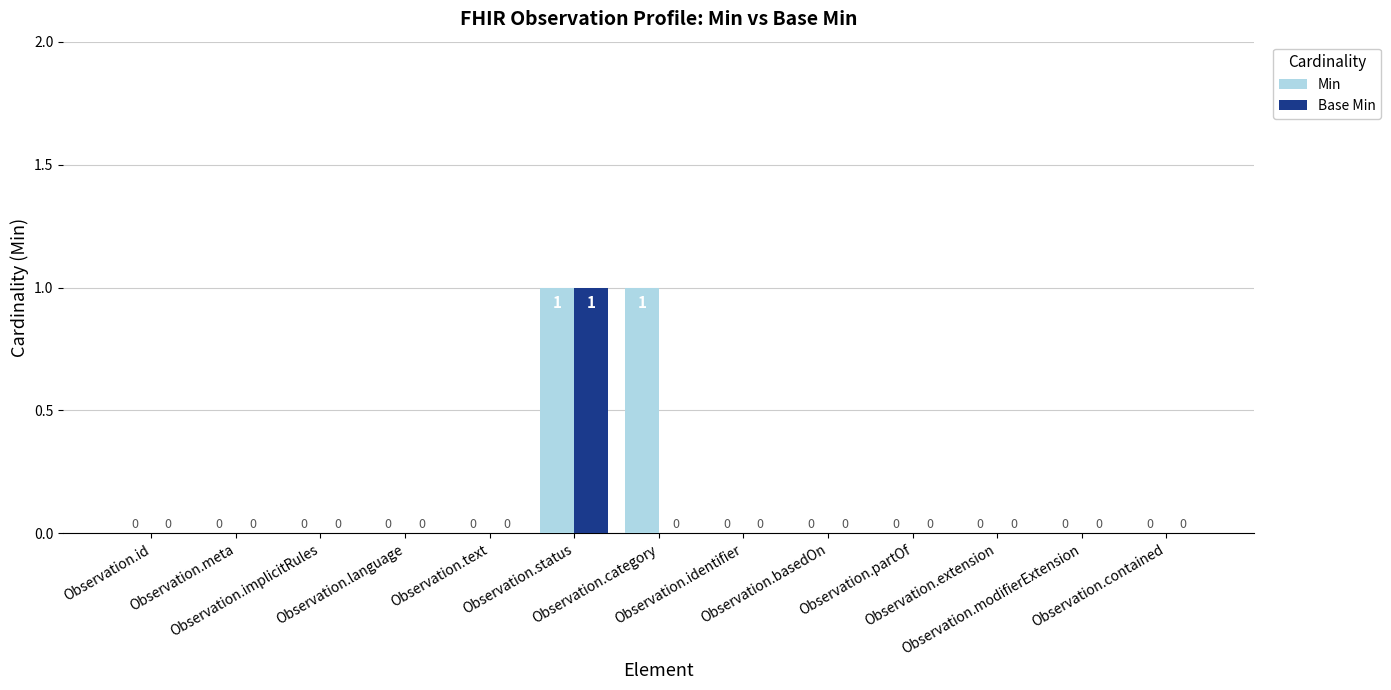

Which series has the largest total across all categories?

Min